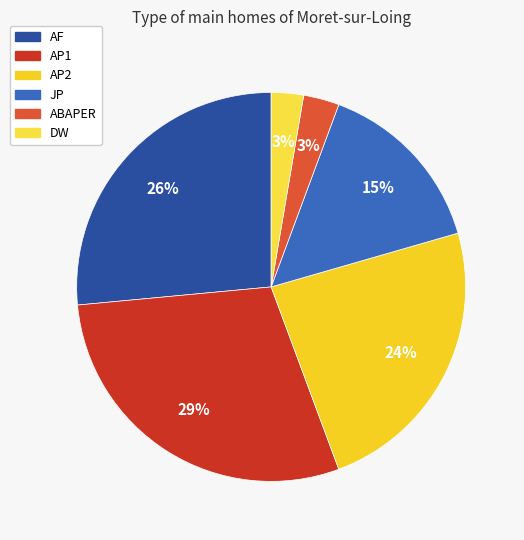

Rank the categories by value from lowest to highest.

DW, ABAPER, JP, AP2, AF, AP1